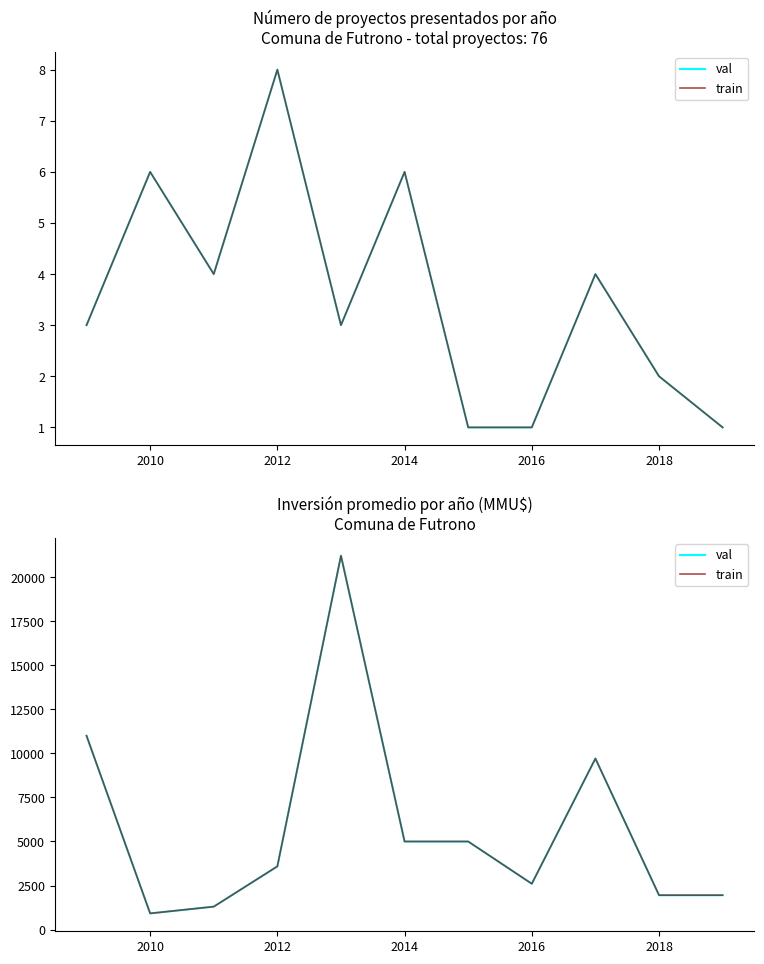

Which series has the largest total across all categories?

val